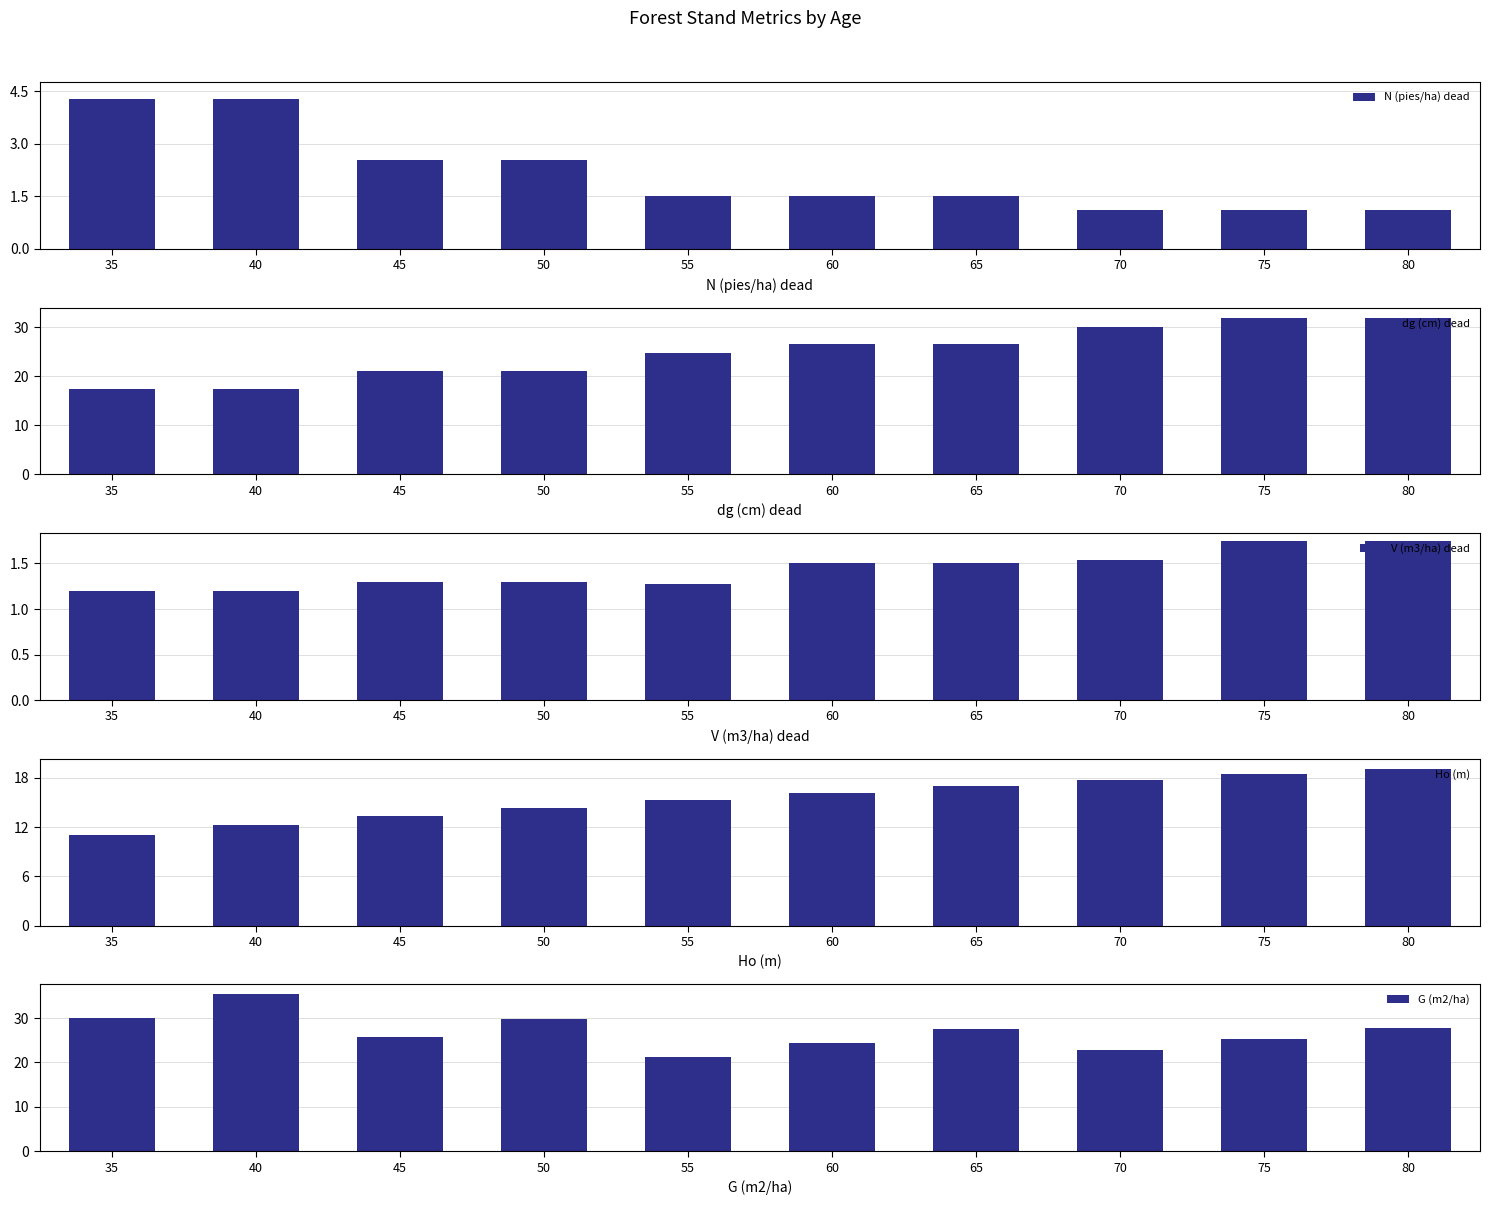

What is the value of the V (m3/ha) dead bar at the 2nd from the left?

1.2